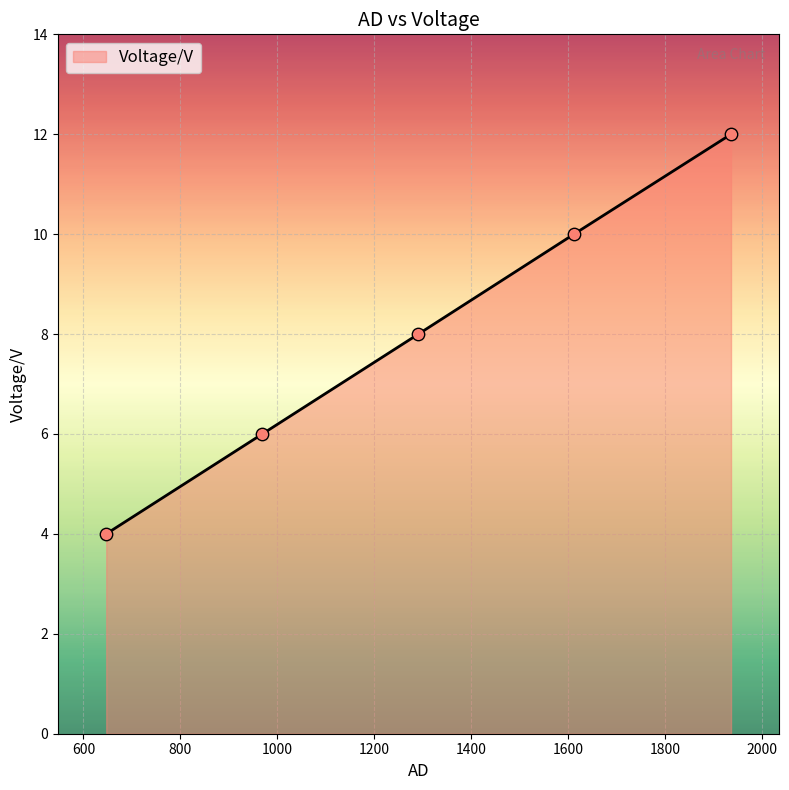

True or false: there are more than 2 points higher than both neighbors.

False